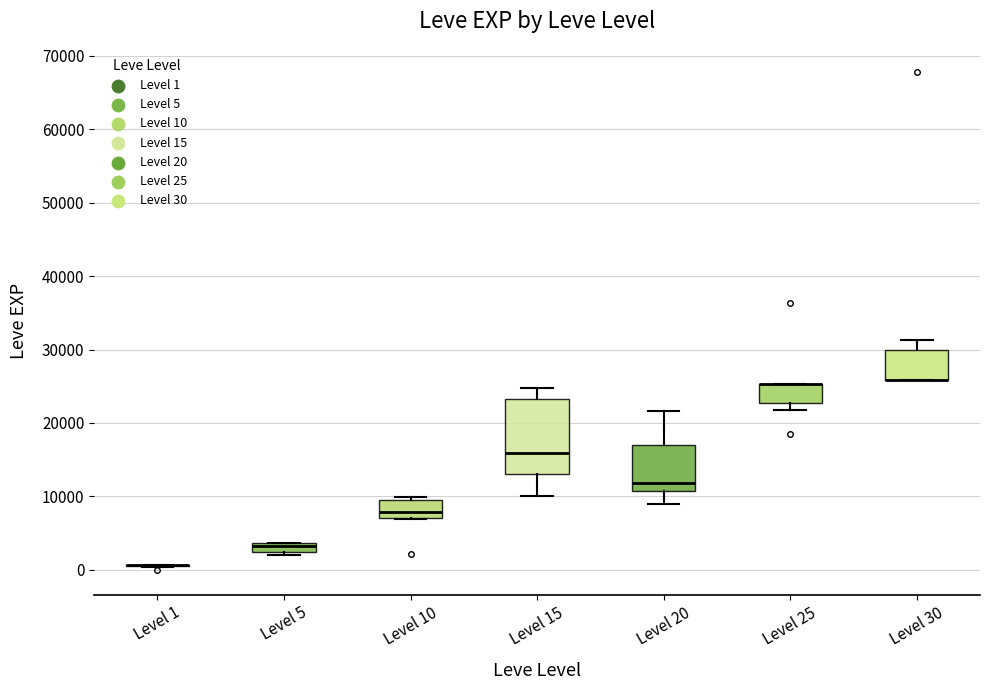

Where is the lower edge of the box for Level 25 on the y-axis? The values are not printed on the chart, so give them approximately, as read against the axis.

23000